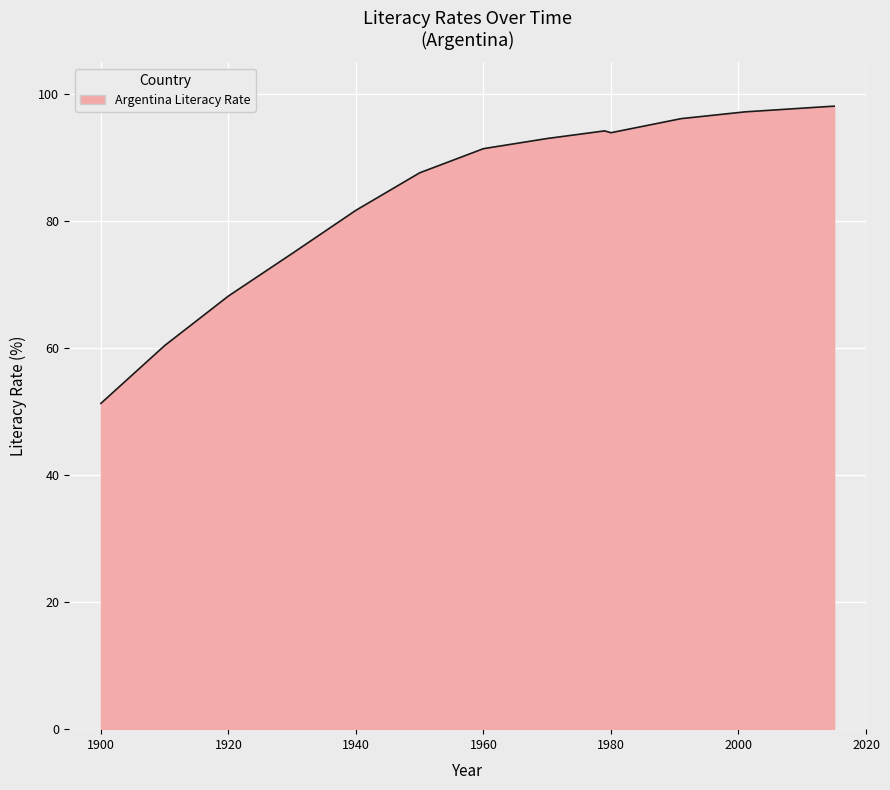

What is the smallest value displayed?

51.3